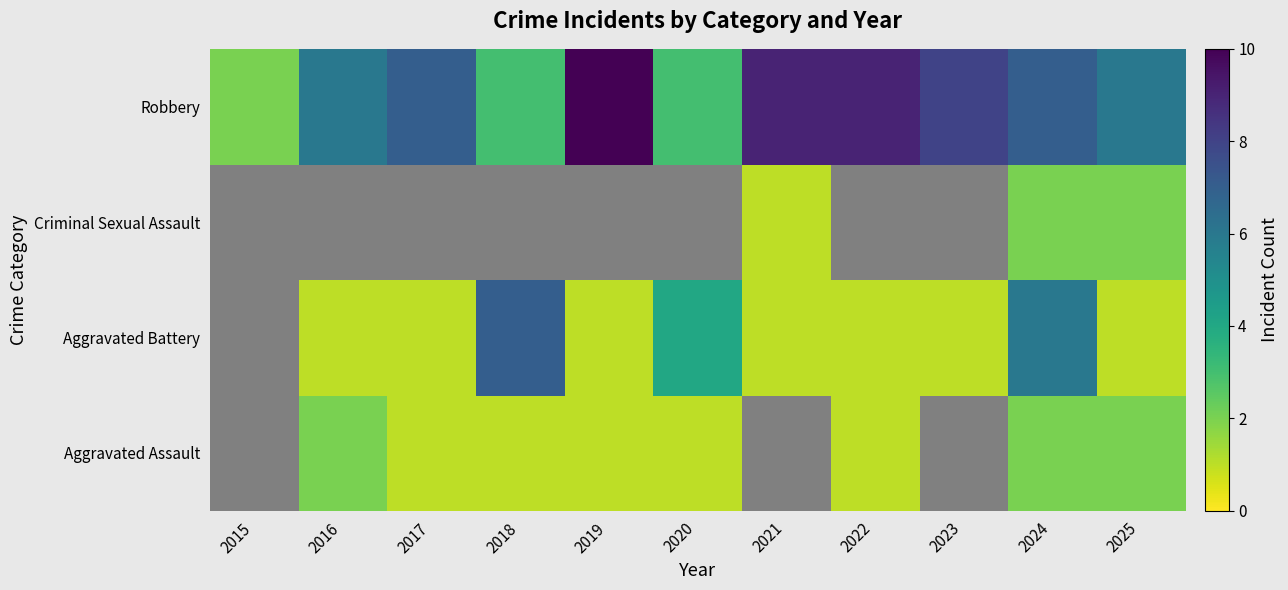

What is the difference between the Aggravated Assault values at 2020 and 2016?

1.0